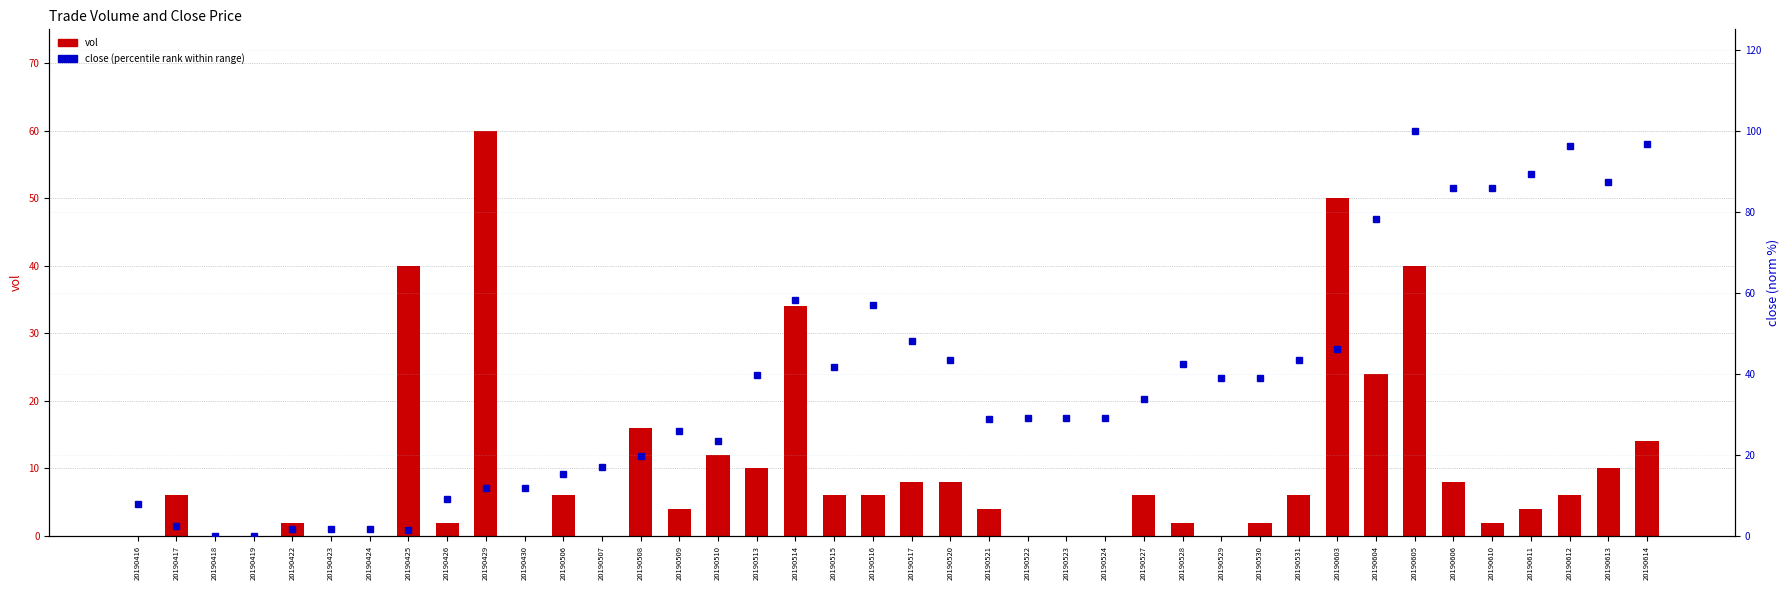

Rank the series at 20190524 from highest to lowest value.

close (percentile rank), vol